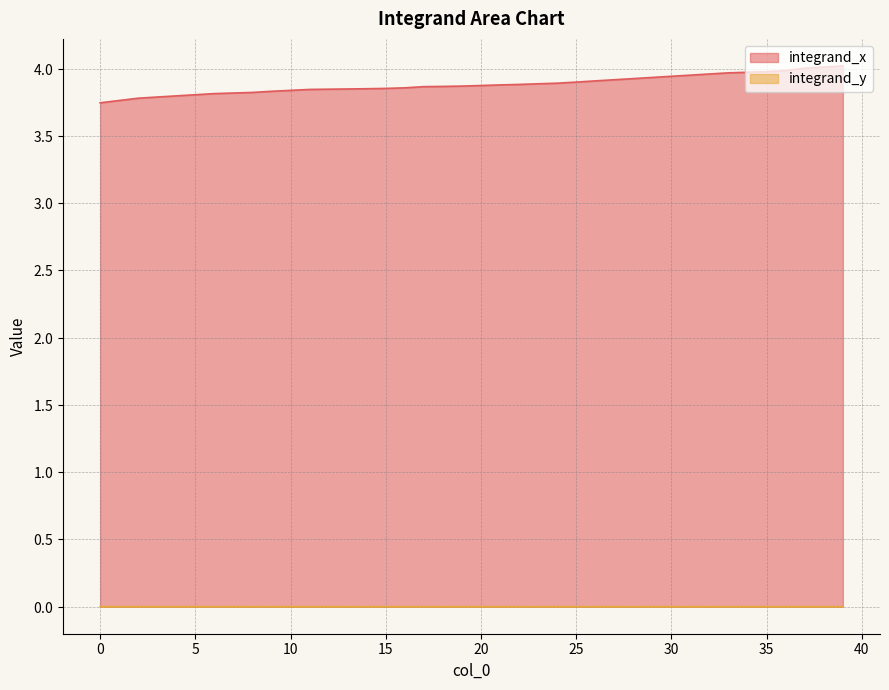

True or false: integrand_y and integrand_x intersect in this chart.

False